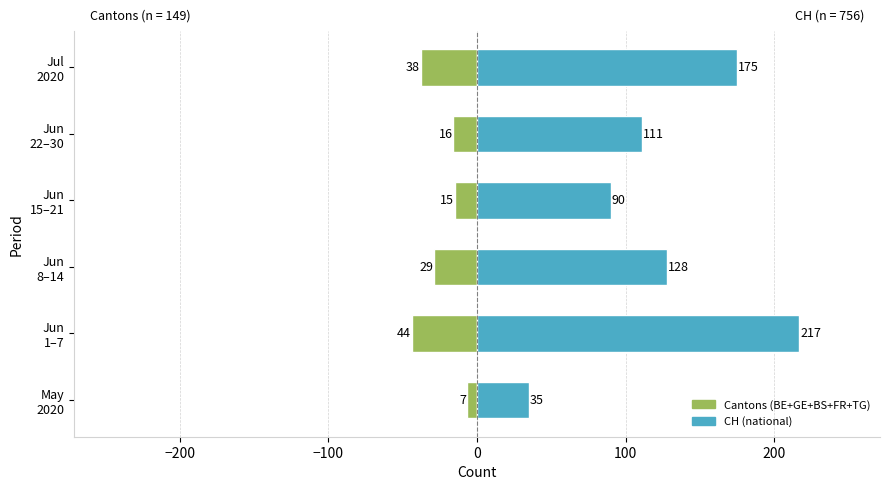

What is the minimum value for CH (national)?

35